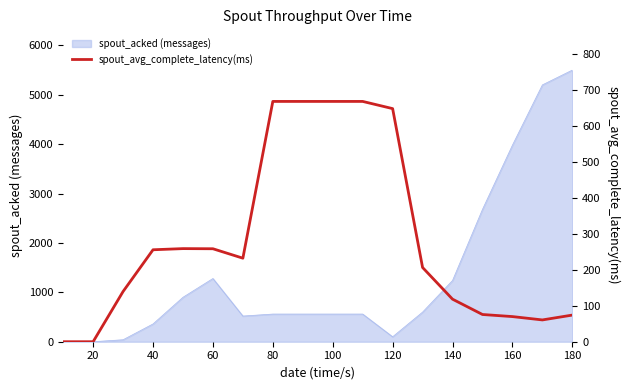

The spout_acked (messages) series shows 1240 at 140. True or false?

True